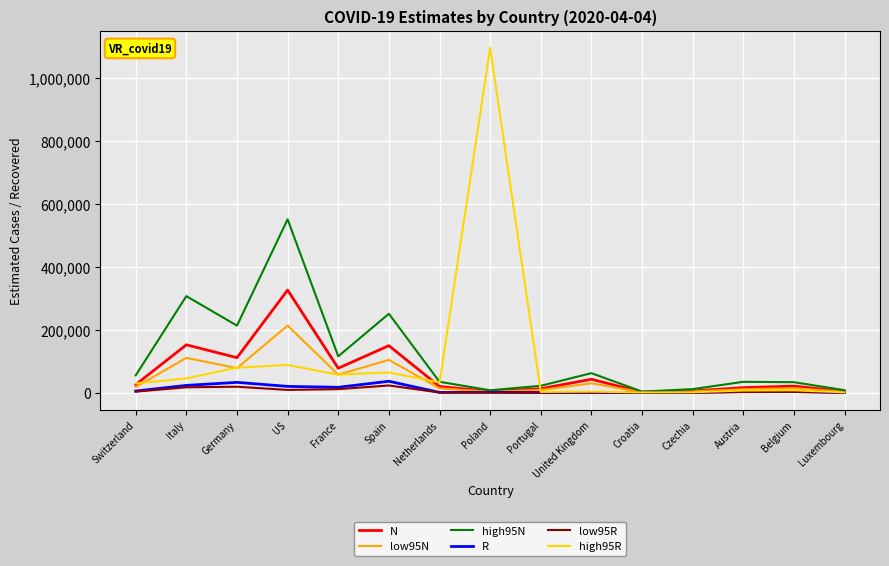

Which series has the largest range (max minus min)?

high95R